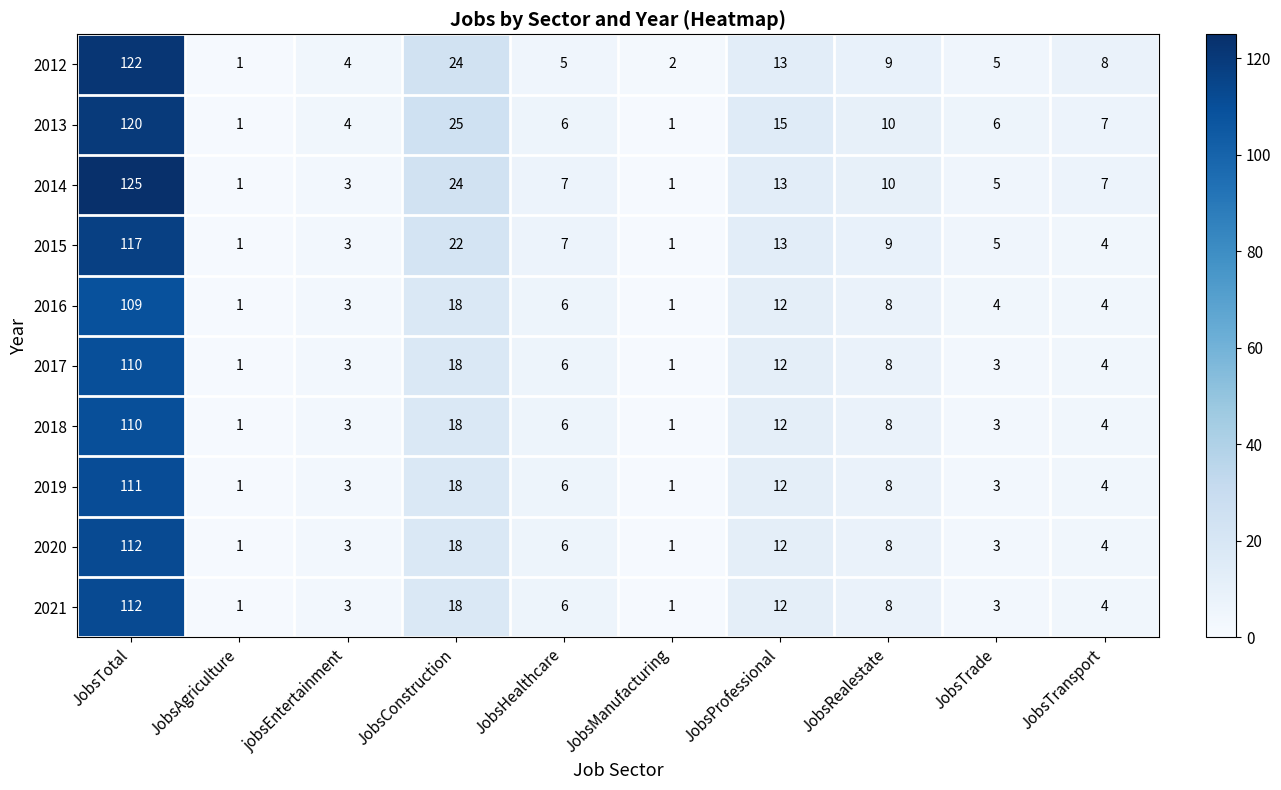

Between JobsTotal and JobsTransport, which series saw the biggest shift?

2014